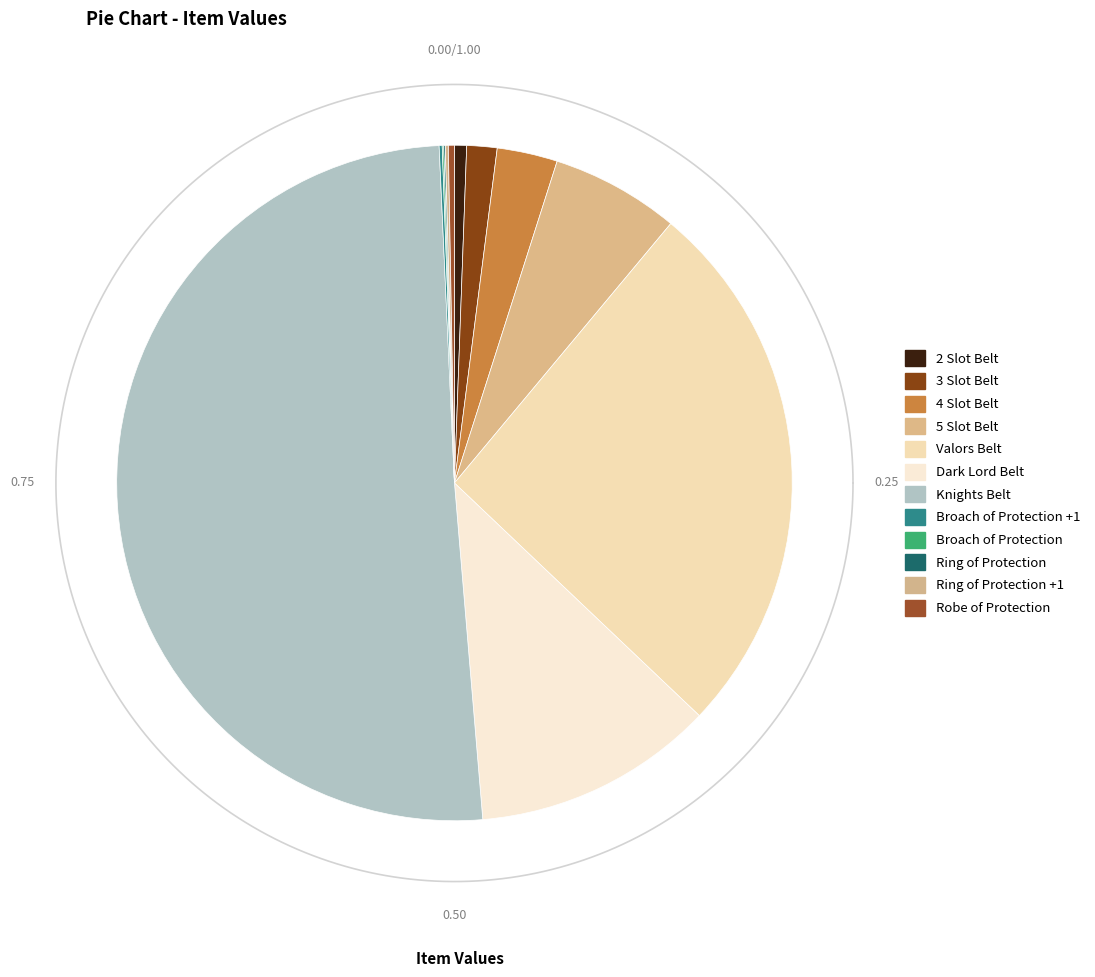

Approximately how many times larger is the value at 2 Slot Belt compared to 5 Slot Belt?

0.1